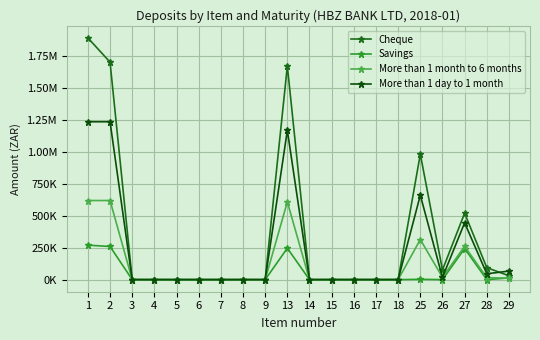

Is this an area chart (filled region under the line)?

No